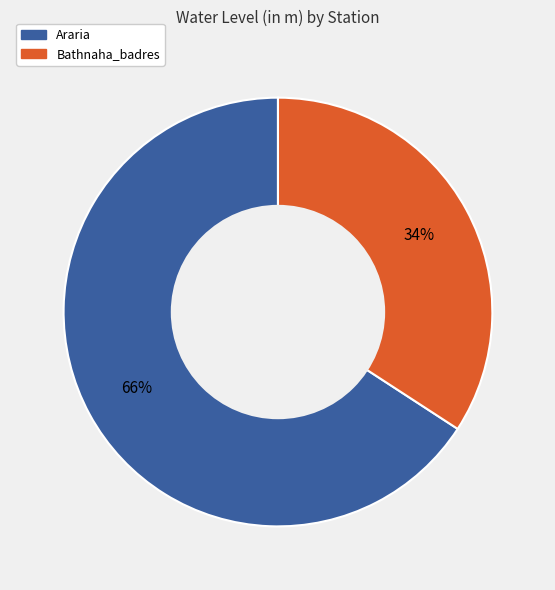

Is Bathnaha_badres the majority of the pie?

No